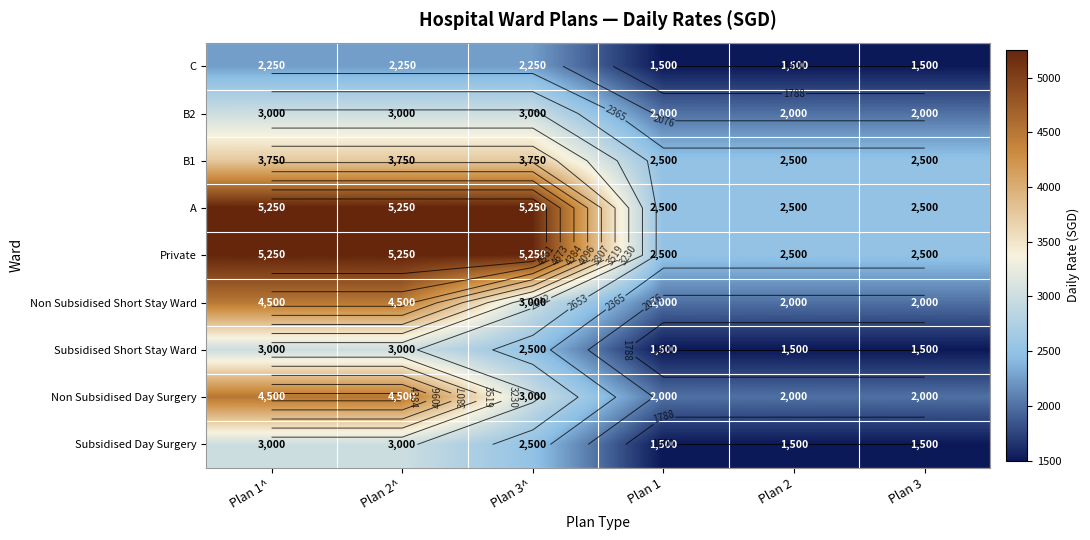

Is it true that B2 equals 3012 at Plan 2?

False